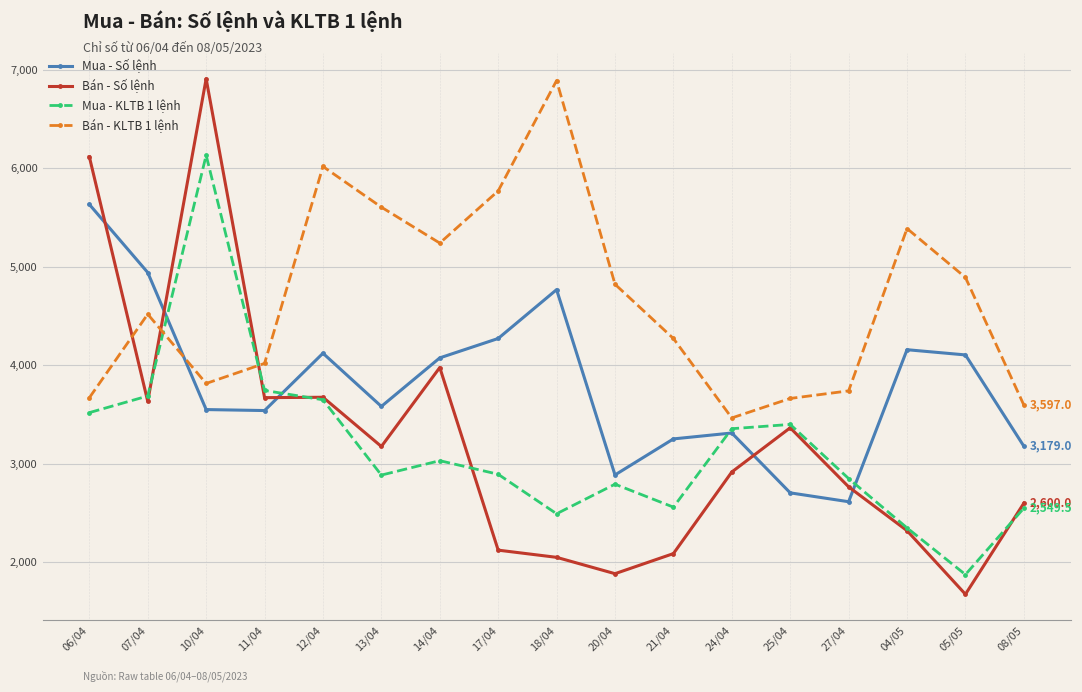

At how many categories does at least one series exceed 4648?

11